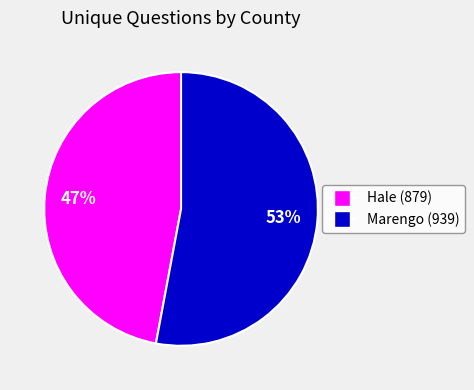

What is the smallest slice in the pie chart?

Hale (879)